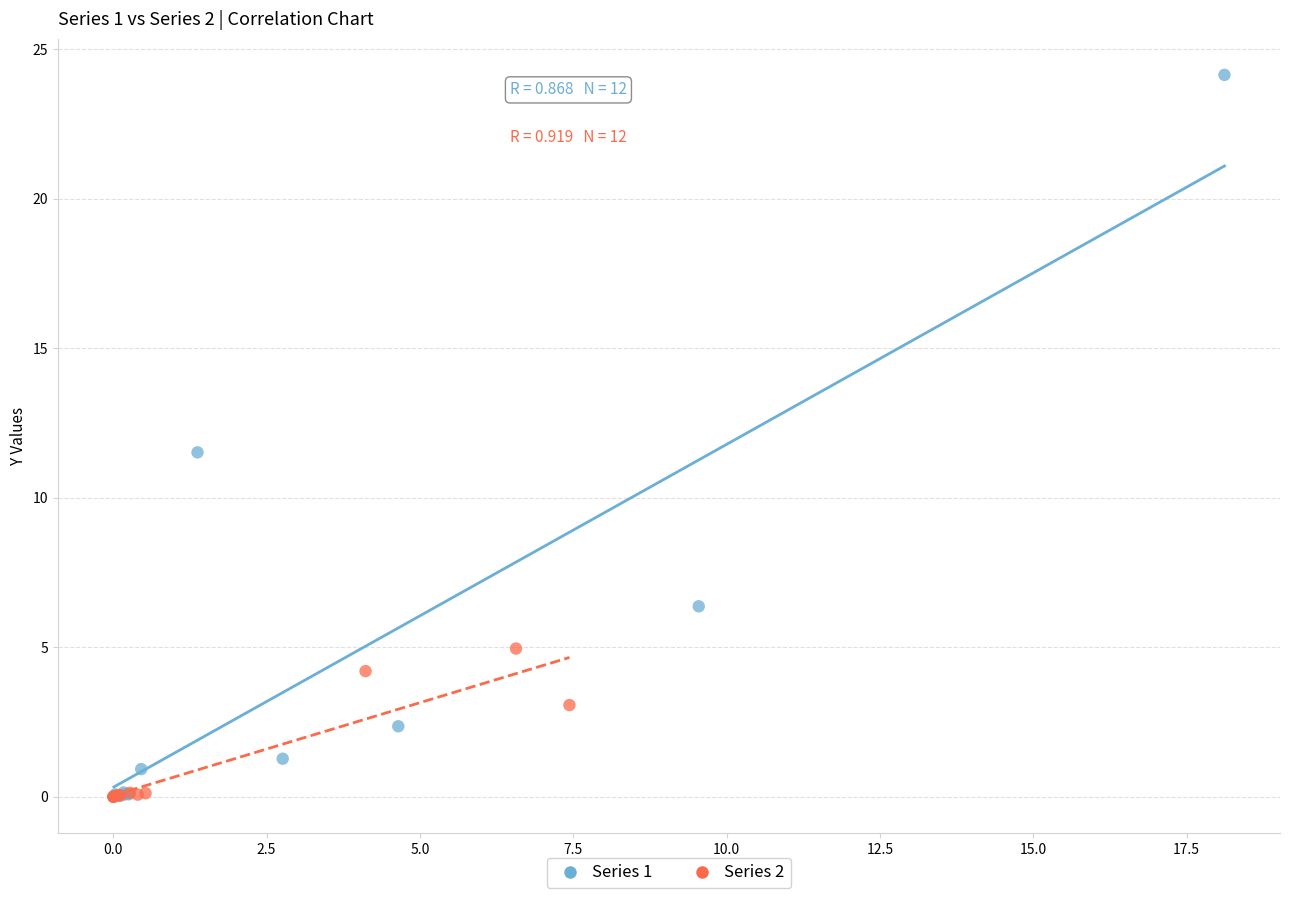

What are all the series names shown in the legend?

Series 1, Series 2